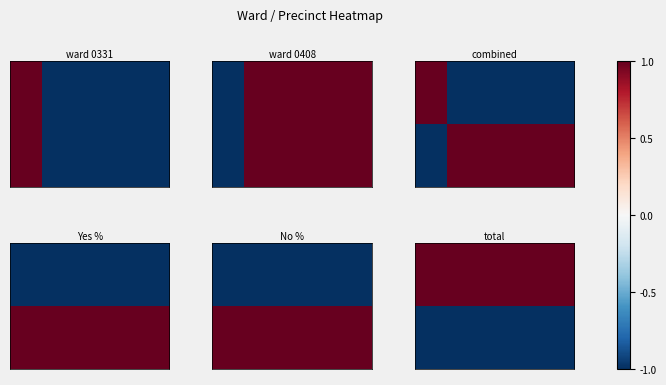

What is the greatest value displayed?

1